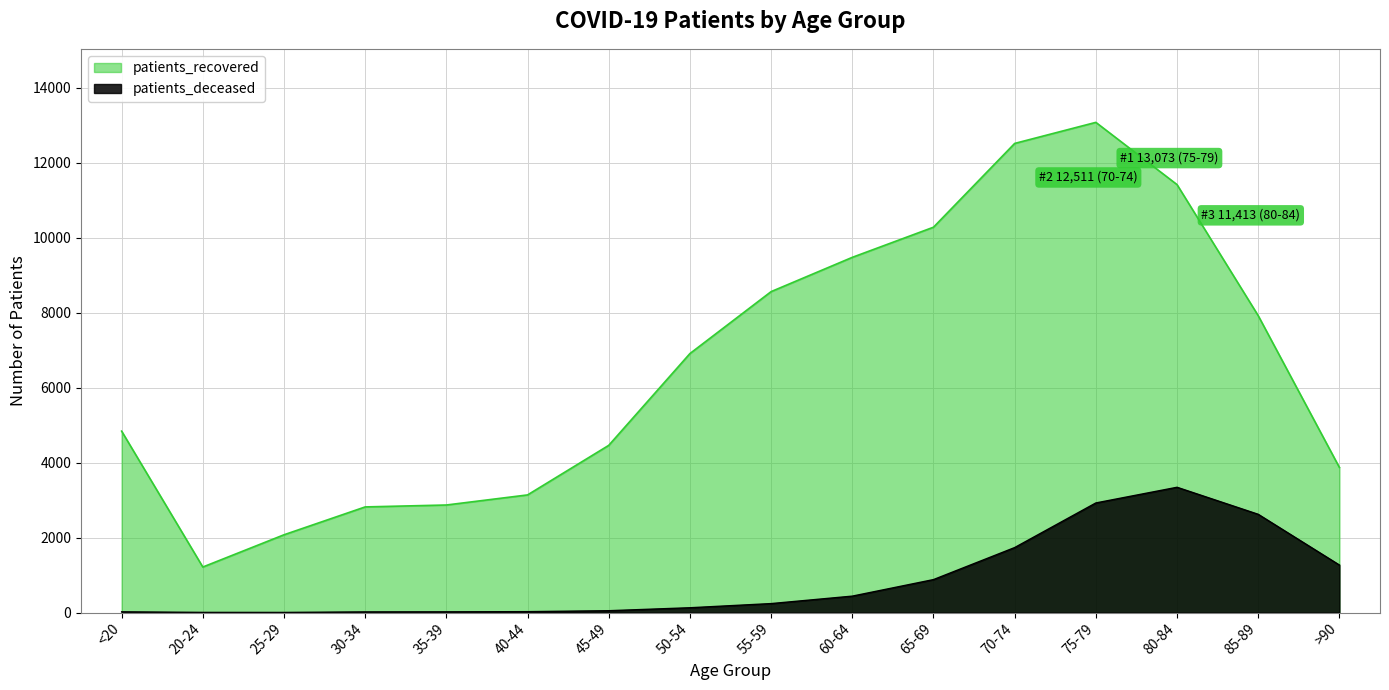

True or false: patients_deceased and patients_recovered intersect in this chart.

False